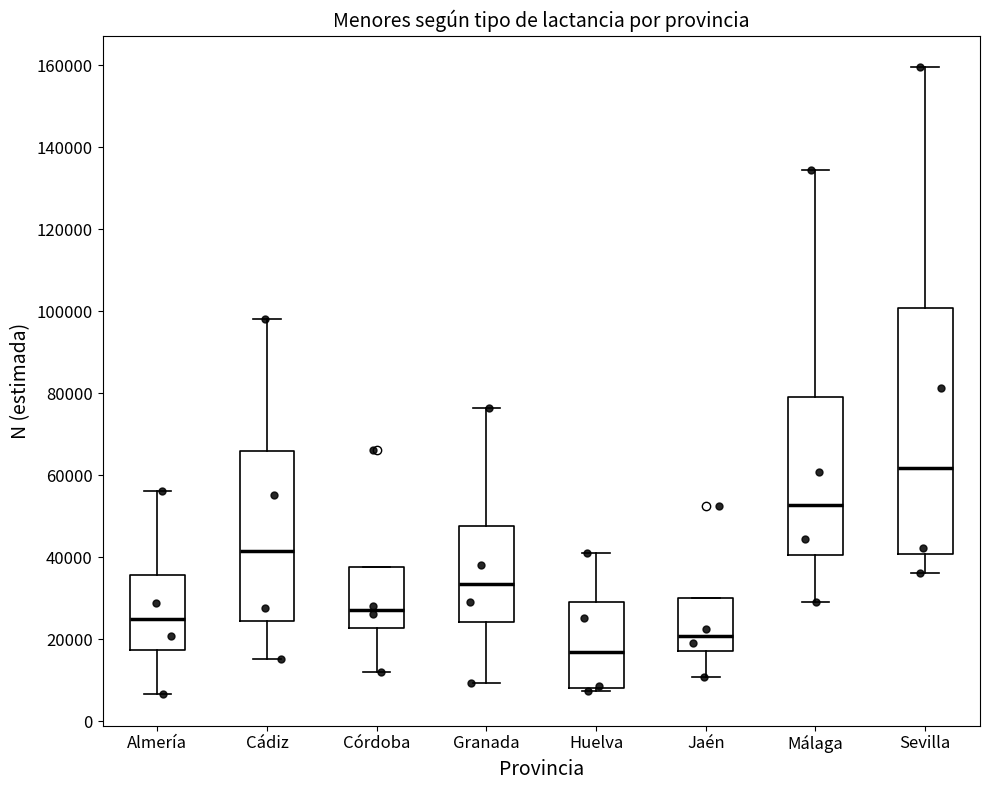

Where does the lower whisker of the box for Granada end on the y-axis? The values are not printed on the chart, so give them approximately, as read against the axis.

10000